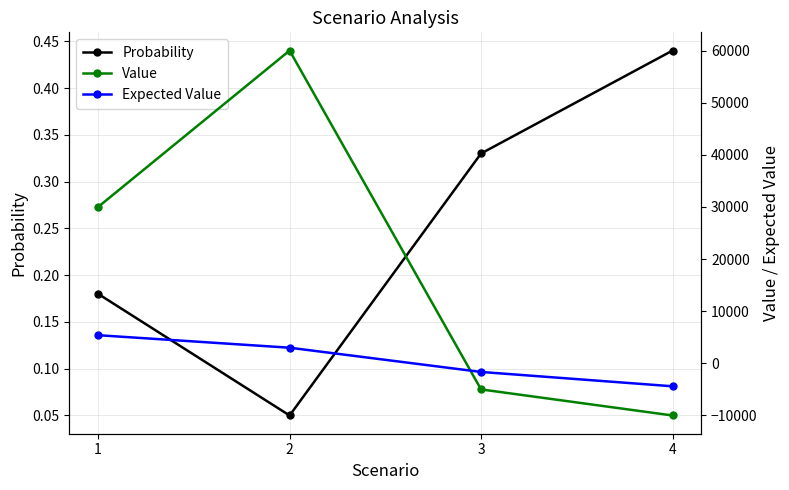

What is the difference between the second highest and minimum values in the Expected Value series?

7400.0